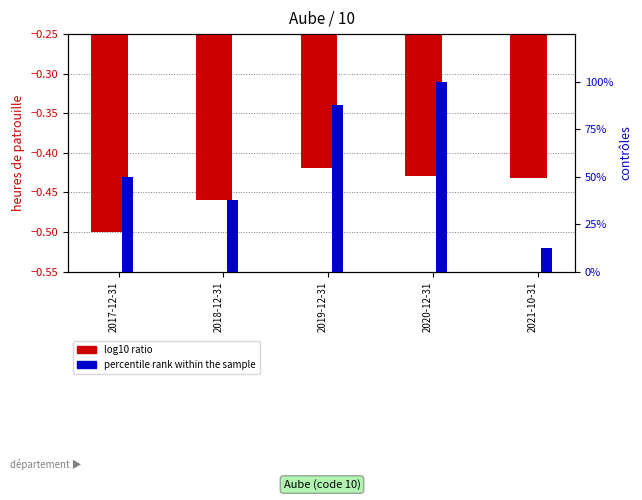

What is the difference between the maximum and minimum values in the log10 ratio series?

0.1